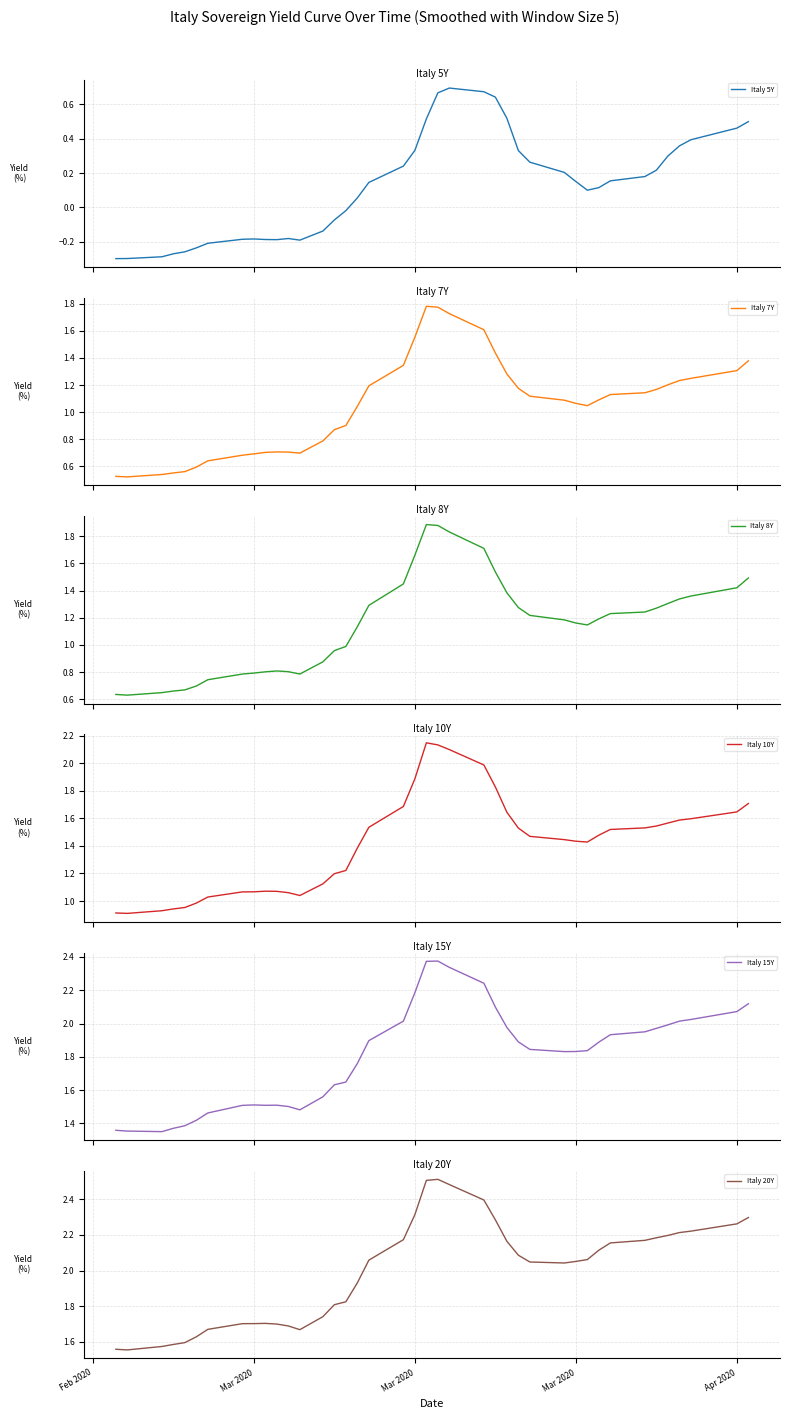

True or false: Italy 8Y and Italy 7Y cross at least once.

False